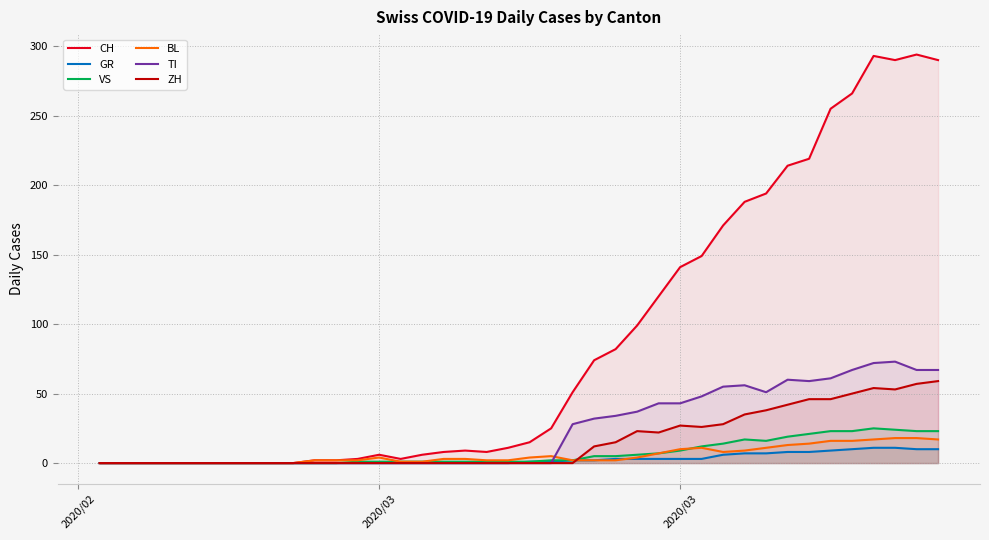

Which series has the largest total across all categories?

CH